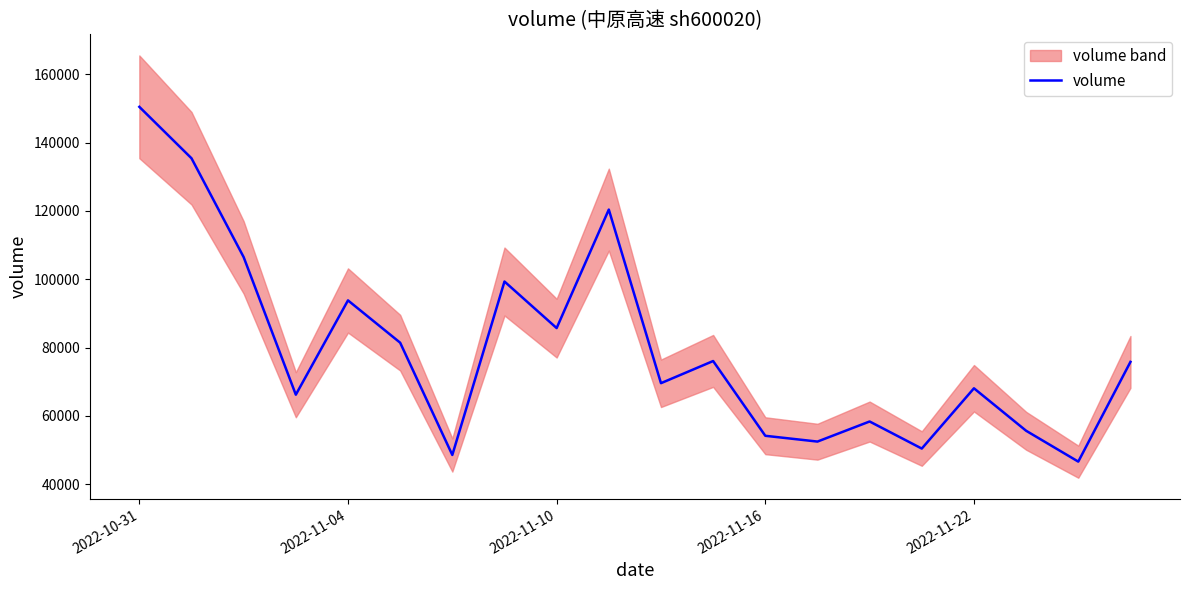

The value of volume at 2022-11-22 is 68087. True or false?

True